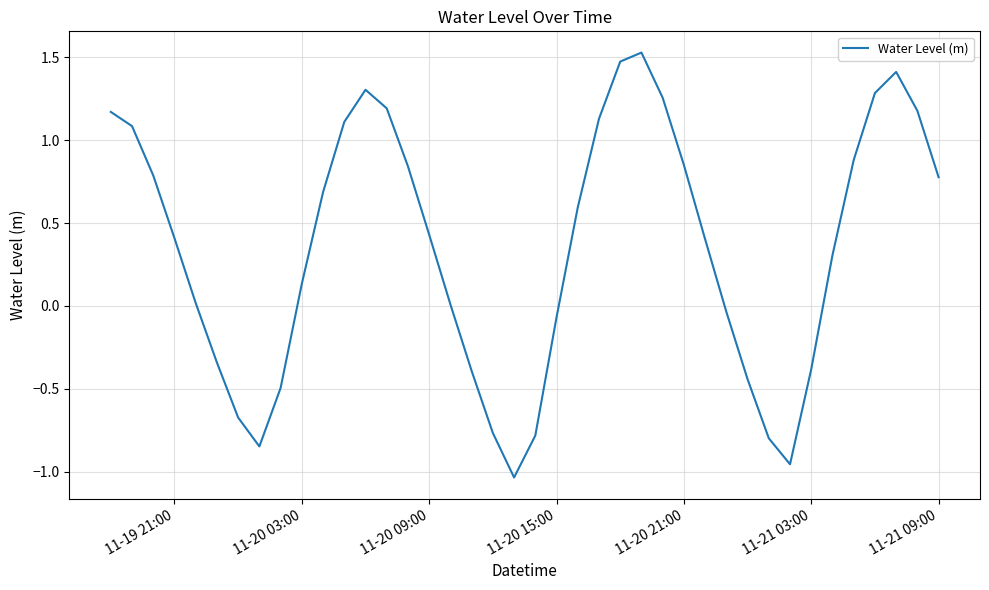

What is the difference between the maximum and minimum values?

2.6